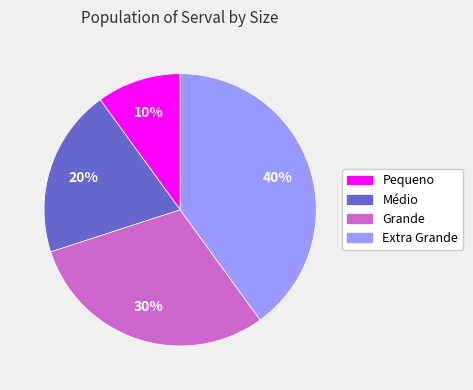

To the nearest percent, what portion does Extra Grande represent?

40%